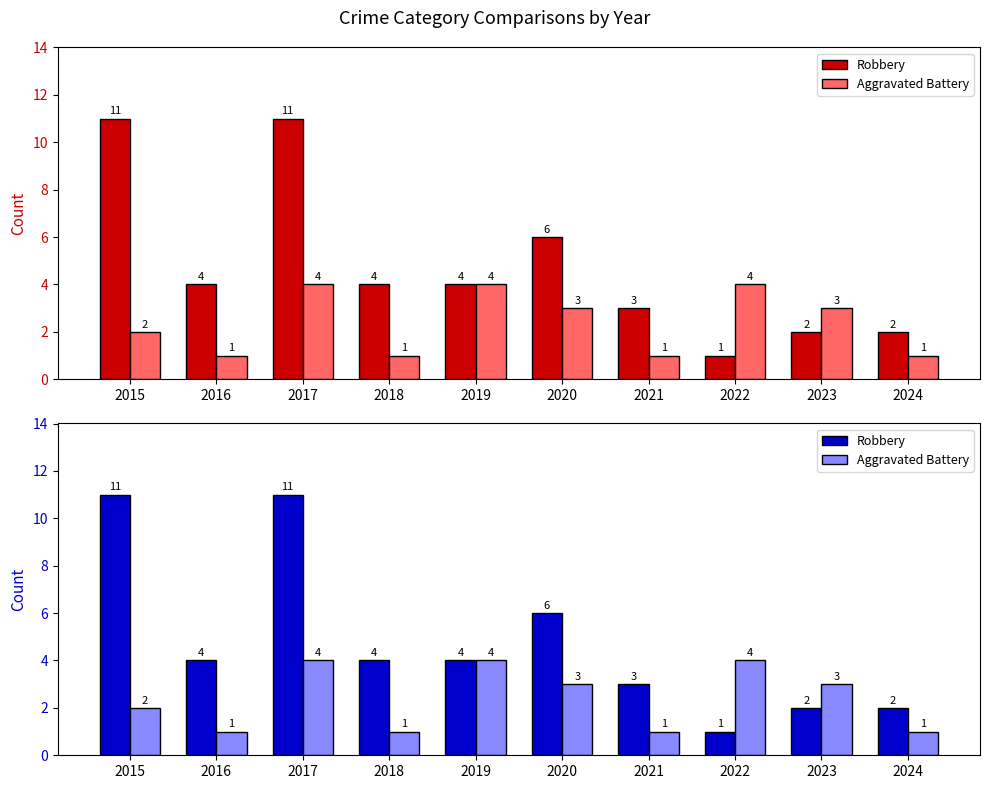

Which series has the largest range (max minus min)?

Robbery